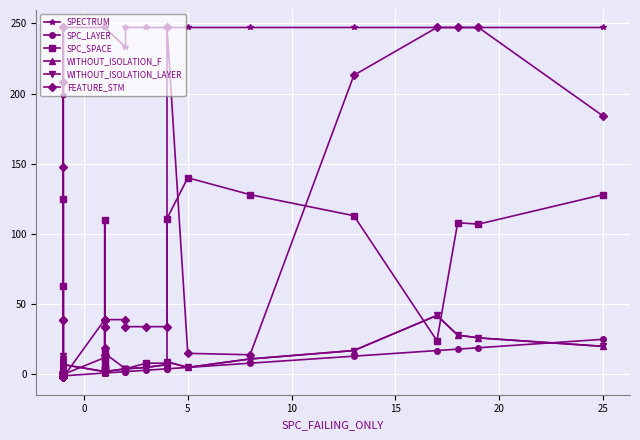

In FEATURE_STM, how many points are higher than both neighbors (excluding endpoints)?

7